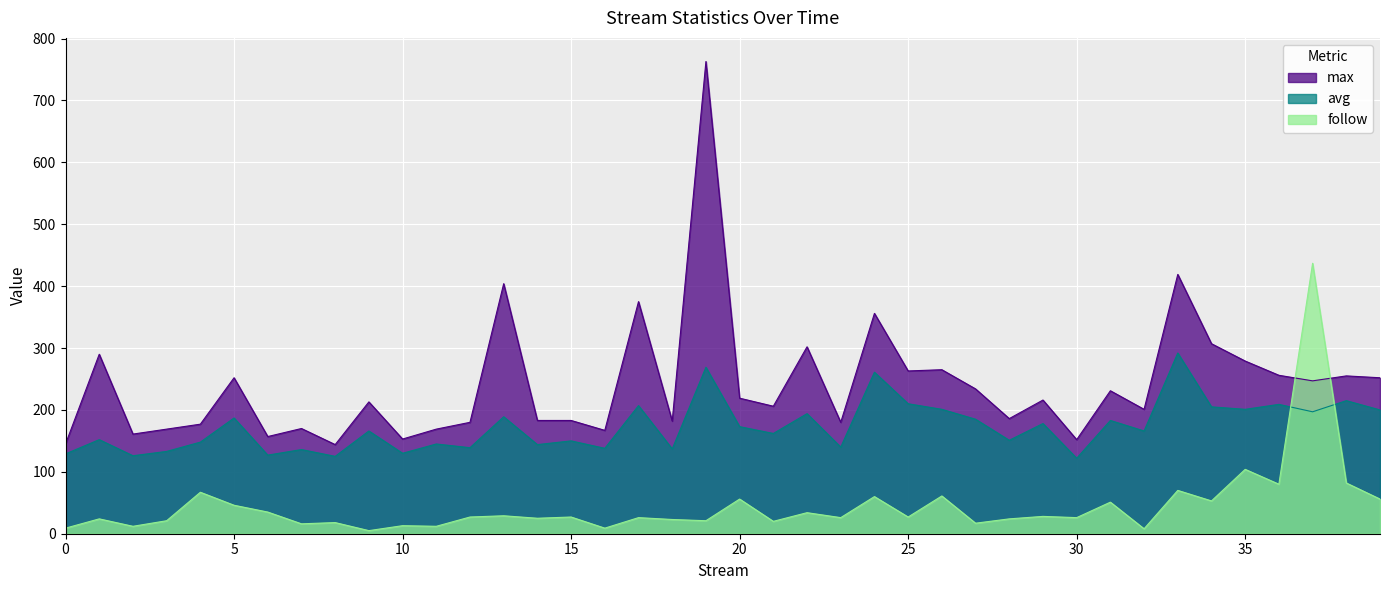

What is the maximum value for max?

763